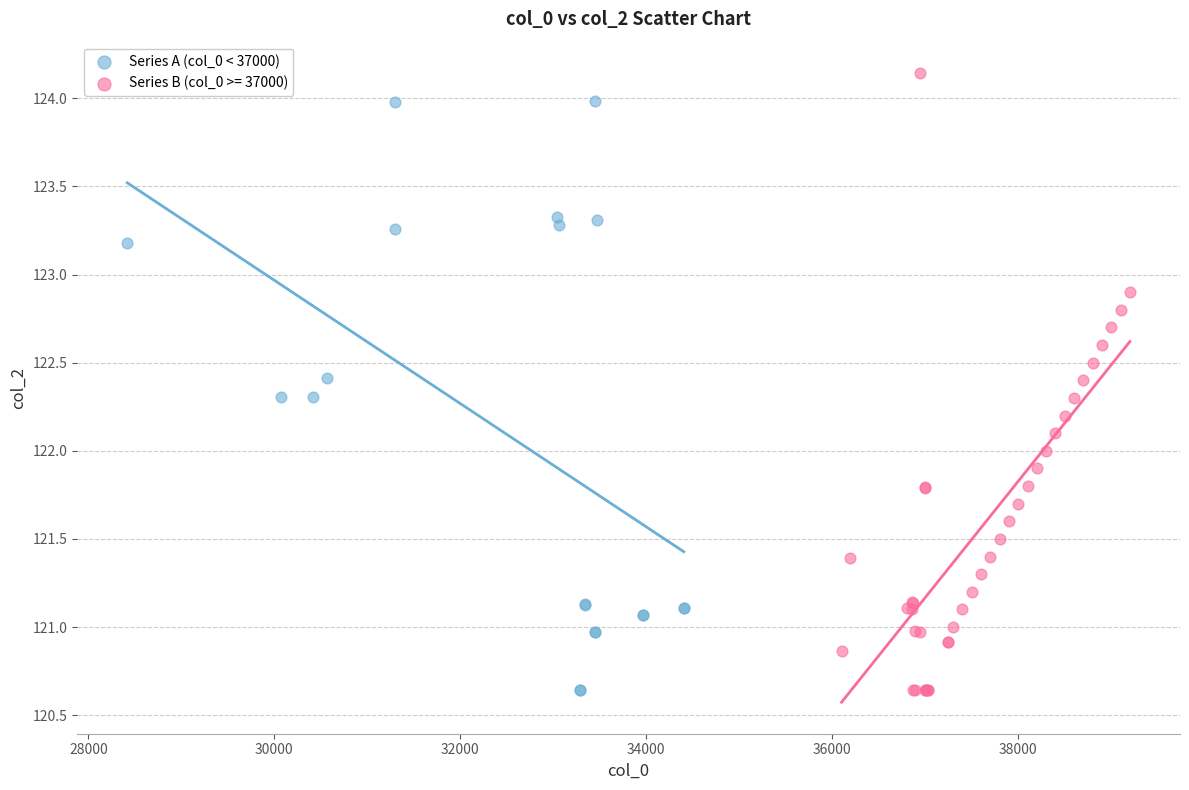

Which series has the largest Y range (max minus min)?

Series B (col_0 >= 37000)